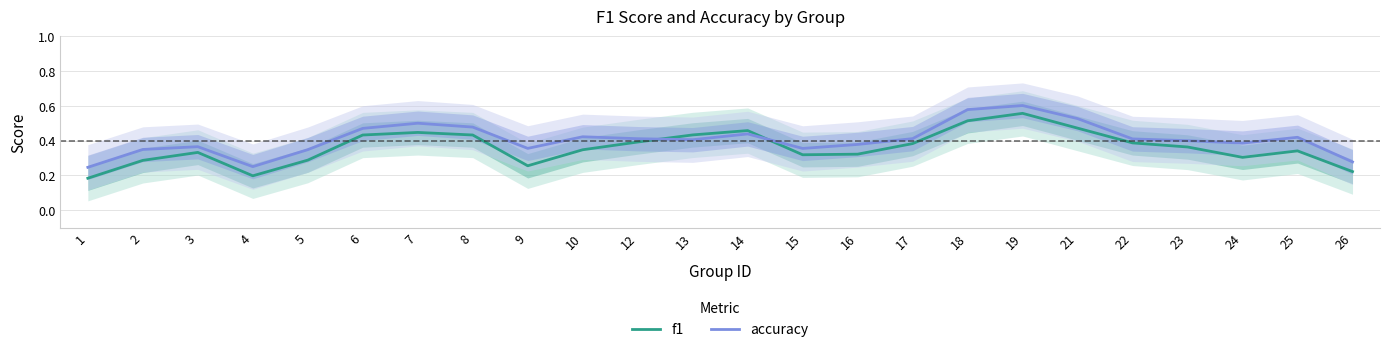

How many categories are shown in the chart?

24